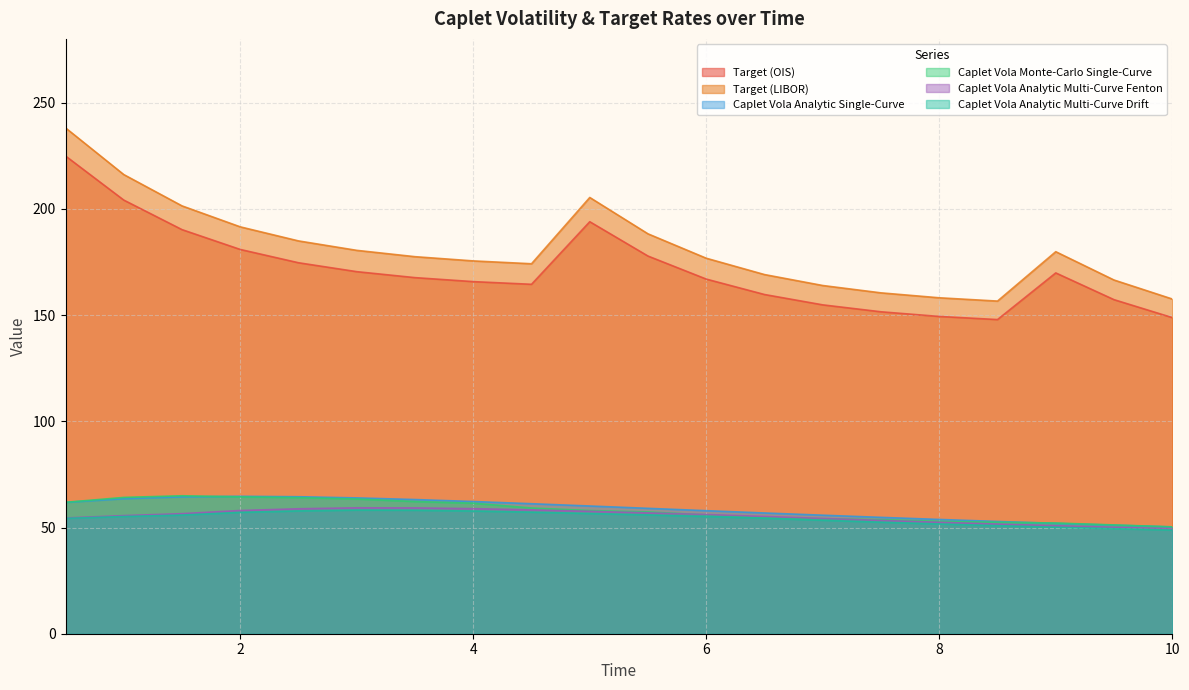

True or false: Target (LIBOR) and Caplet Vola Monte-Carlo Single-Curve intersect in this chart.

False